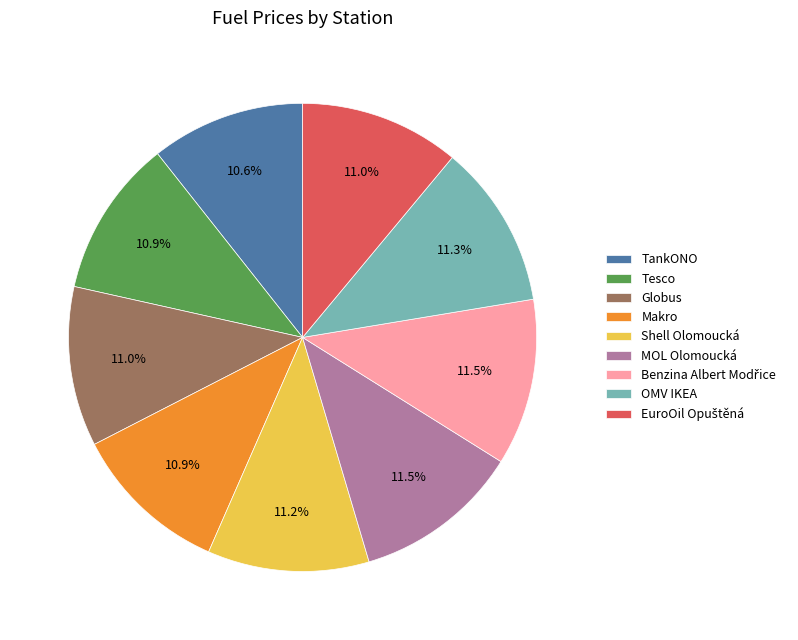

Approximately how many times larger is the value at Globus compared to TankONO?

1.0